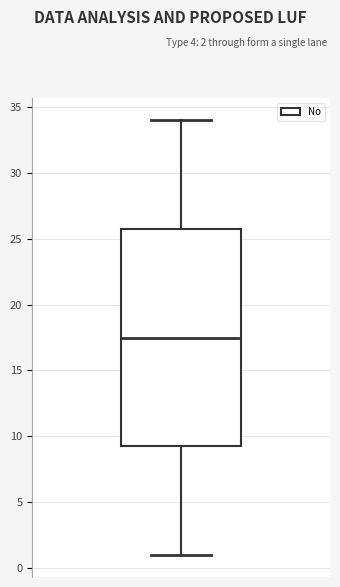

Transcribe this box plot: give where the median line is, the range the box spans, and where the two whiskers end, as read against the y-axis. The values are not printed on the chart, so give them approximately, as read against the axis.

median 17.5, box 9.5 to 26.0, whiskers 1.0 to 34.0